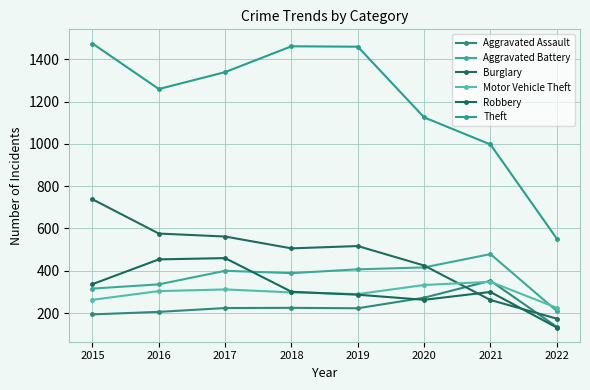

How many values in the Aggravated Battery series are below 400?

4